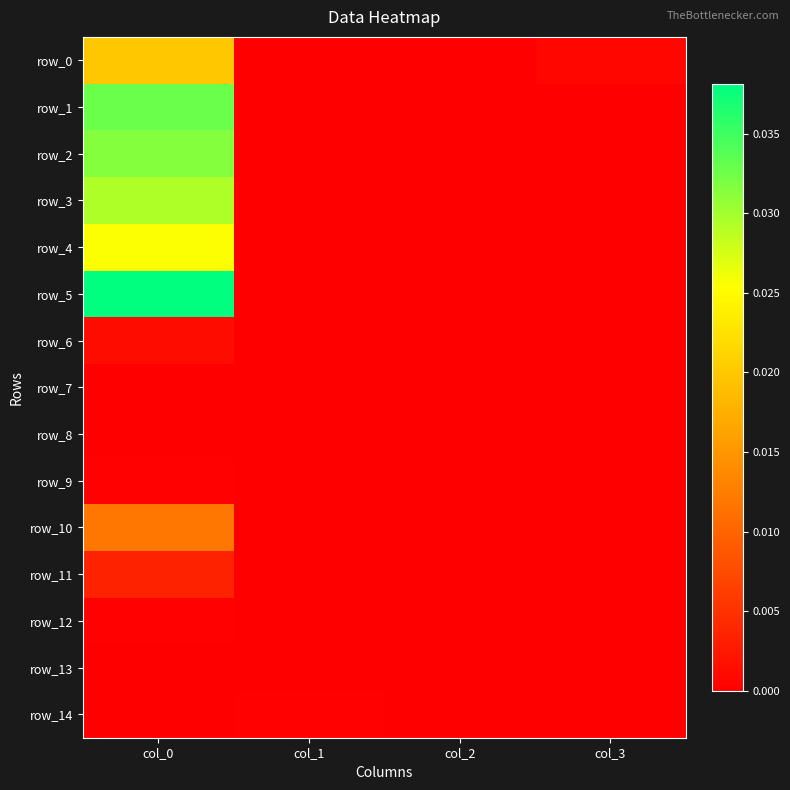

At which category is the sum across all series the highest?

col_0